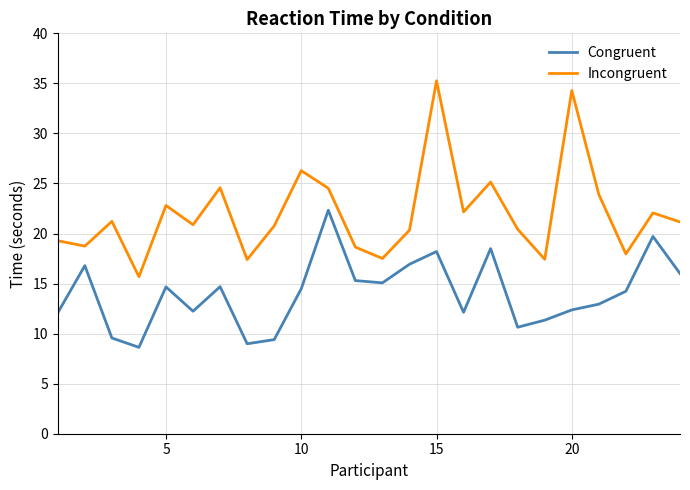

Rank the series by their maximum value, from highest to lowest.

Incongruent, Congruent